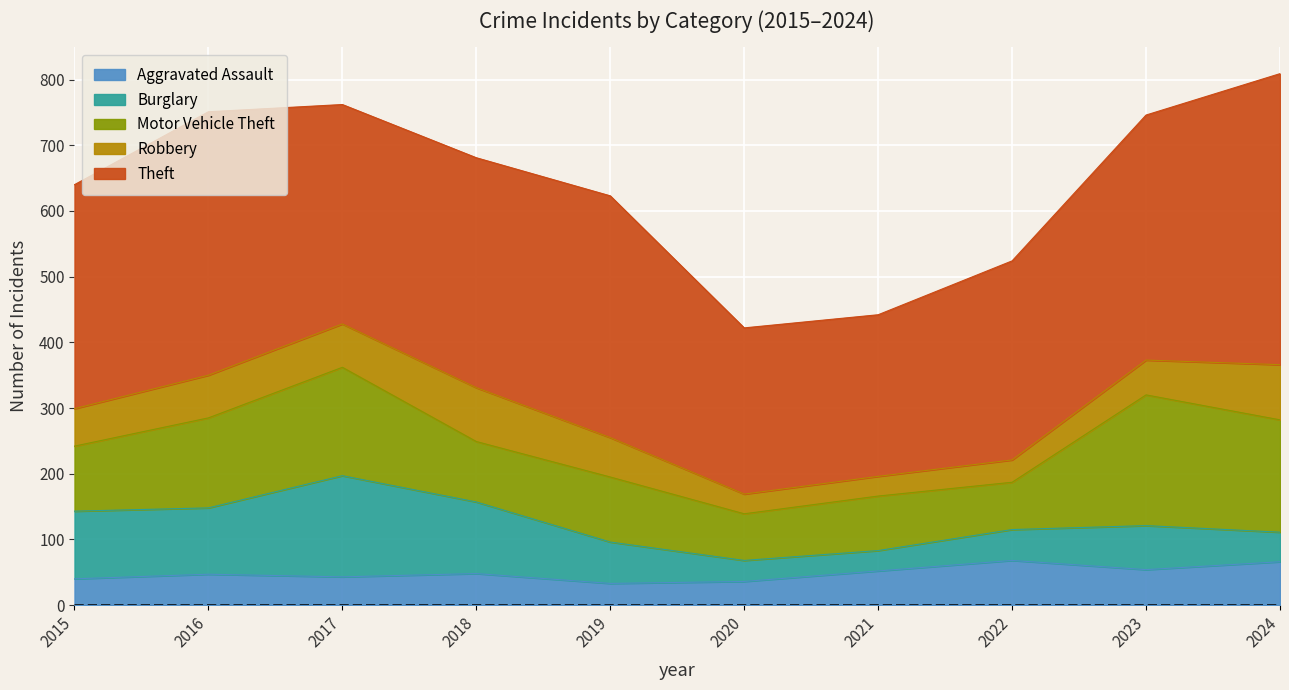

At which category does Motor Vehicle Theft reach its first local valley?

2018